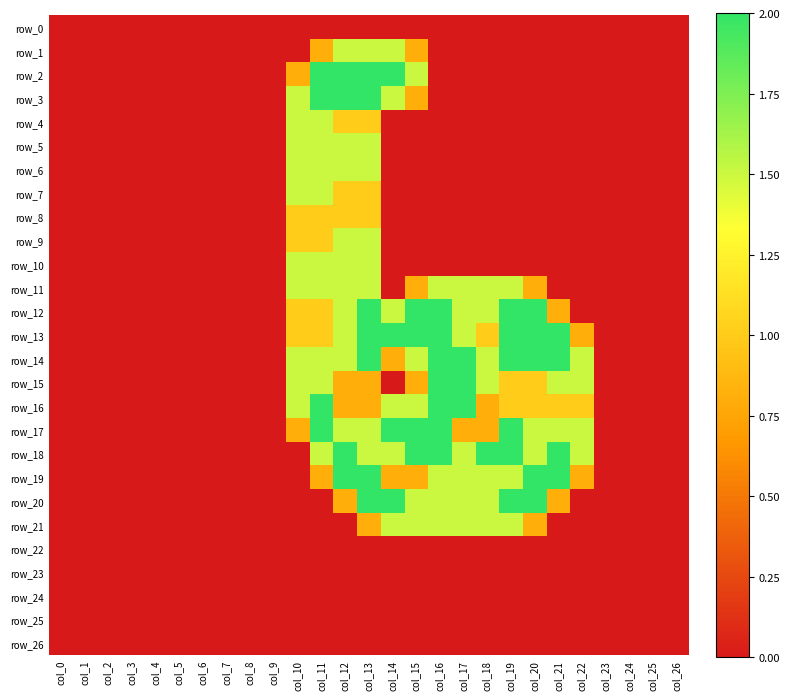

How many values in row_3 are above zero?

6